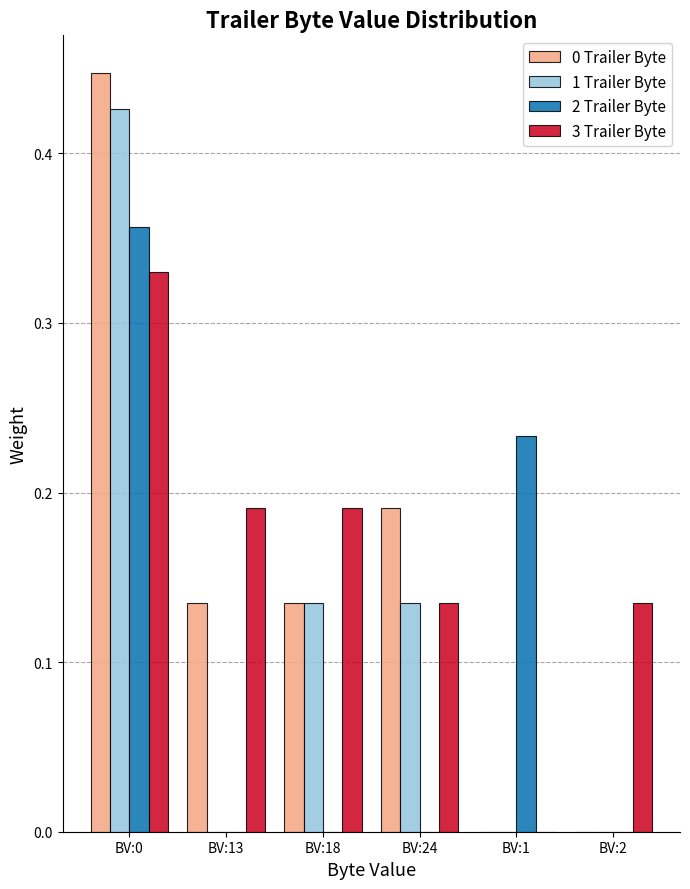

The value of 2 Trailer Byte at BV:18 is 0.0. True or false?

True